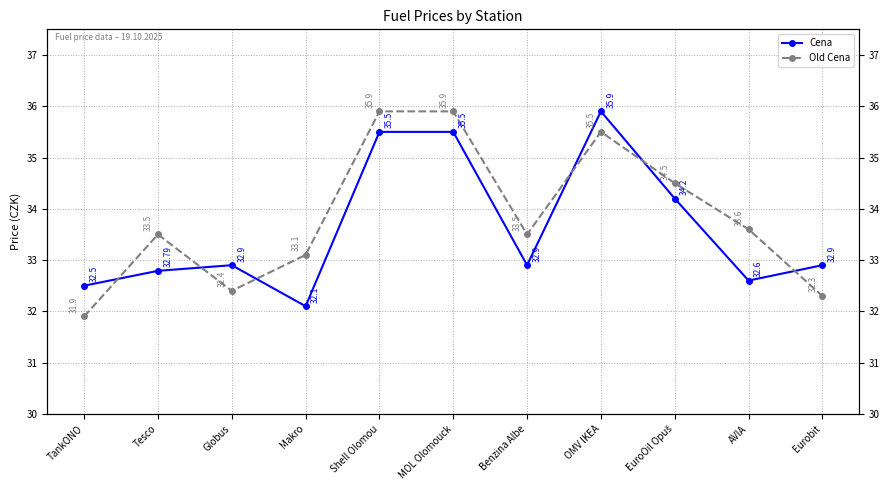

What is the greatest value displayed?

35.9